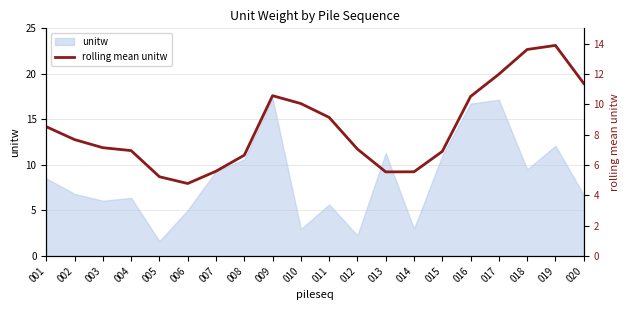

Reading right to left, extract all data points from this chart.

11.4	13.9	13.6	12.0	10.5	6.9	5.5	5.5	7.0	9.1	10.0	10.6	6.6	5.6	4.8	5.2	6.9	7.1	7.7	8.5